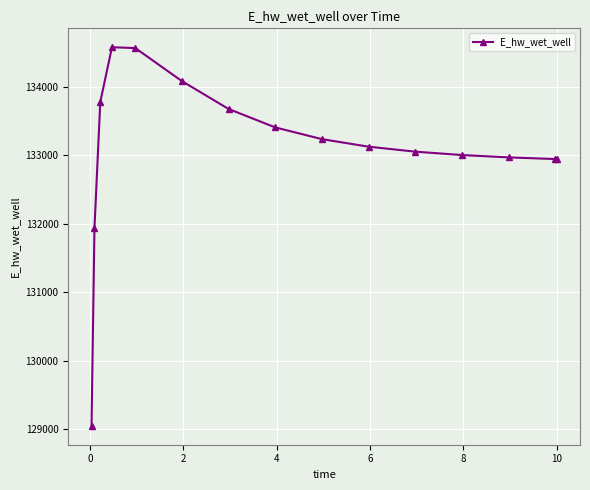

What is the difference between the maximum and minimum values?

5526.1